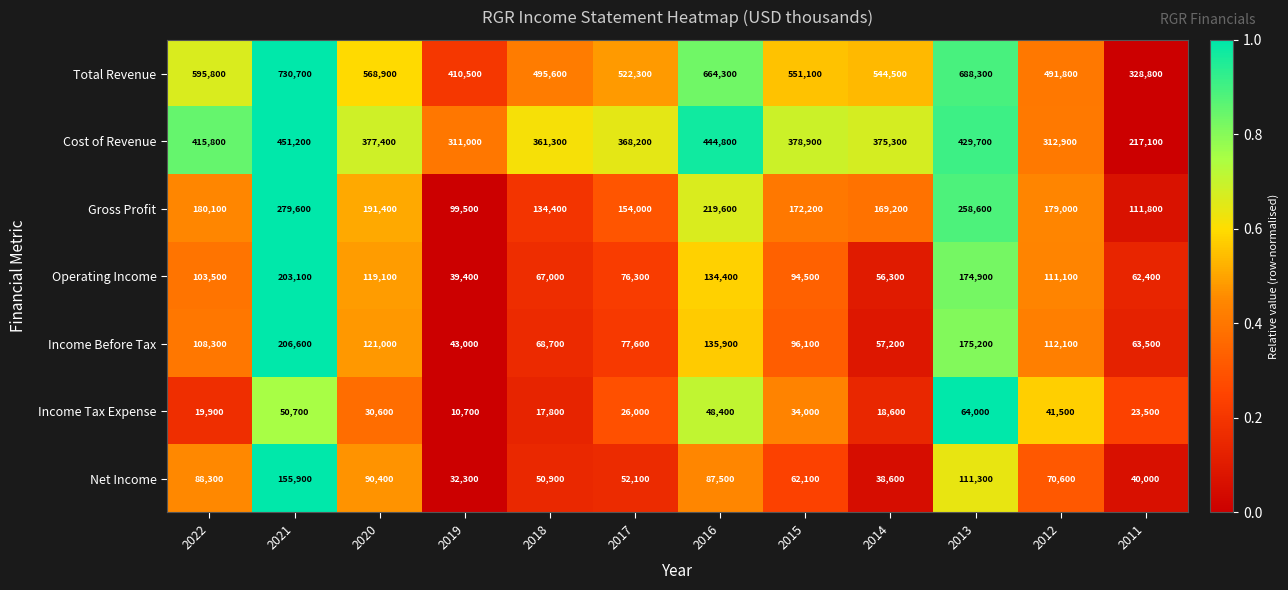

What is the sum of all Total Revenue values?

6592600